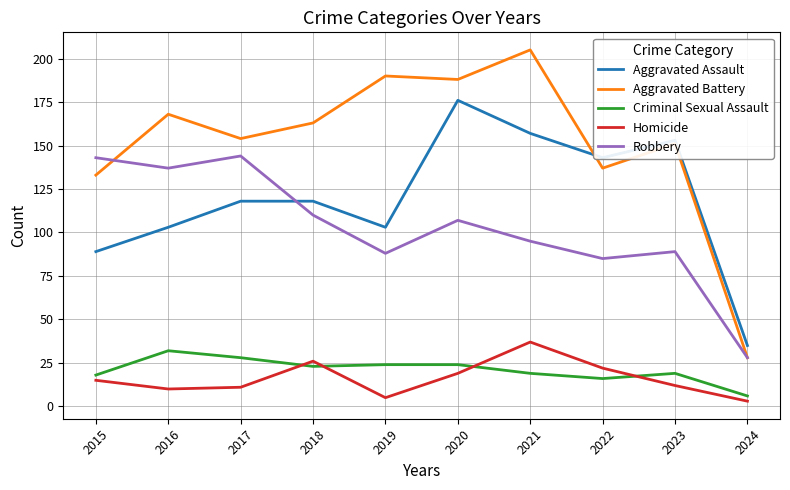

True or false: Robbery and Criminal Sexual Assault intersect in this chart.

False